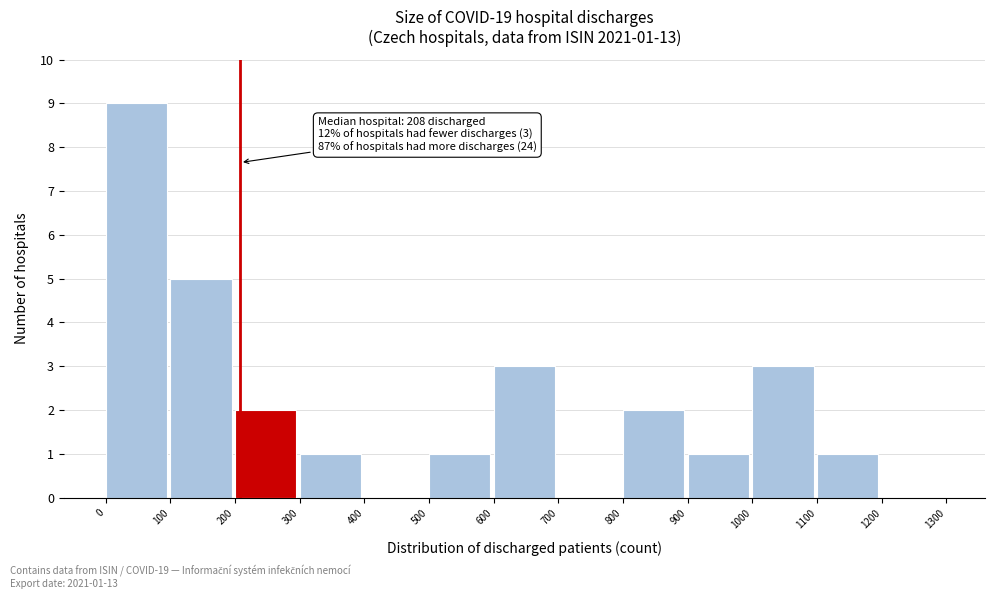

Over which range of the x-axis is the bar tallest?

0 to 100